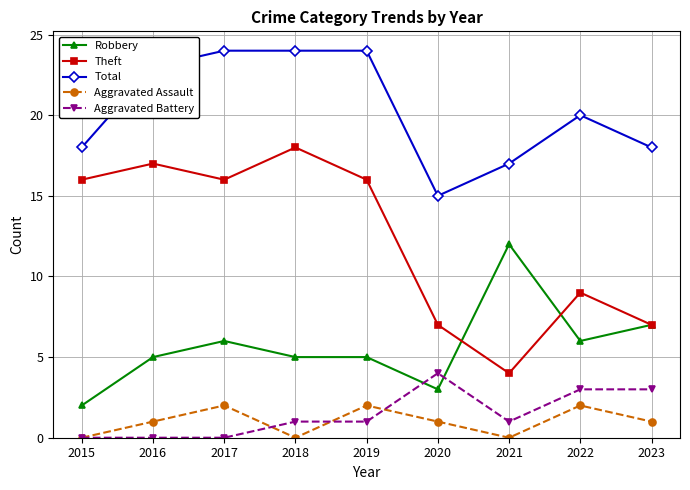

True or false: Aggravated Assault and Aggravated Battery intersect in this chart.

True